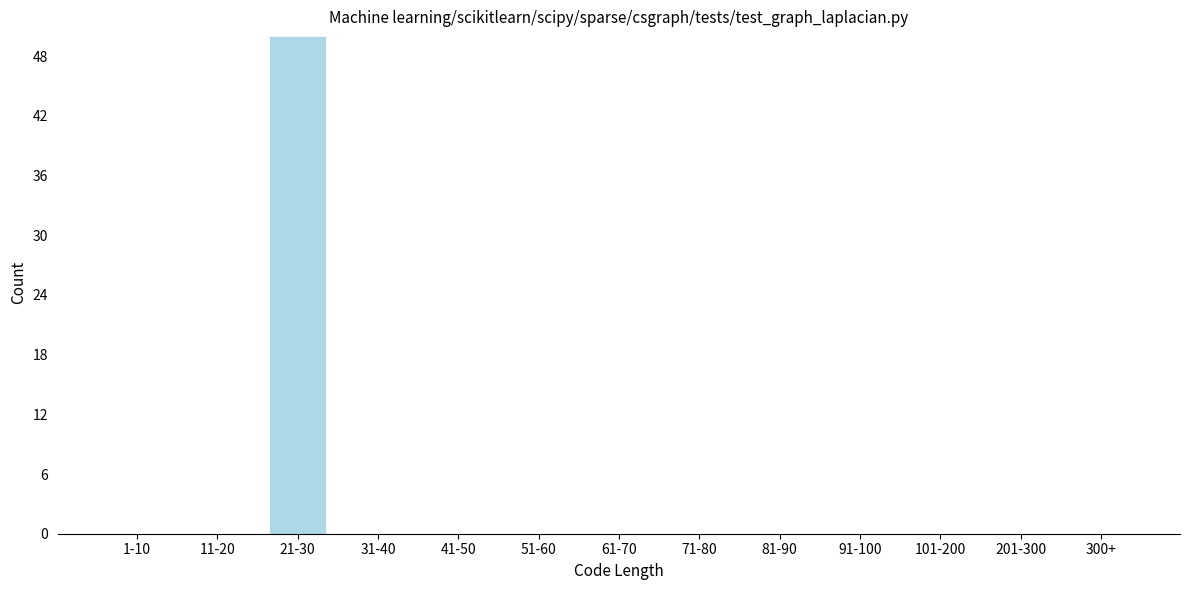

Reading left to right, list all the values displayed in this chart.

1-10=0	11-20=0	21-30=50	31-40=0	41-50=0	51-60=0	61-70=0	71-80=0	81-90=0	91-100=0	101-200=0	201-300=0	300+=0